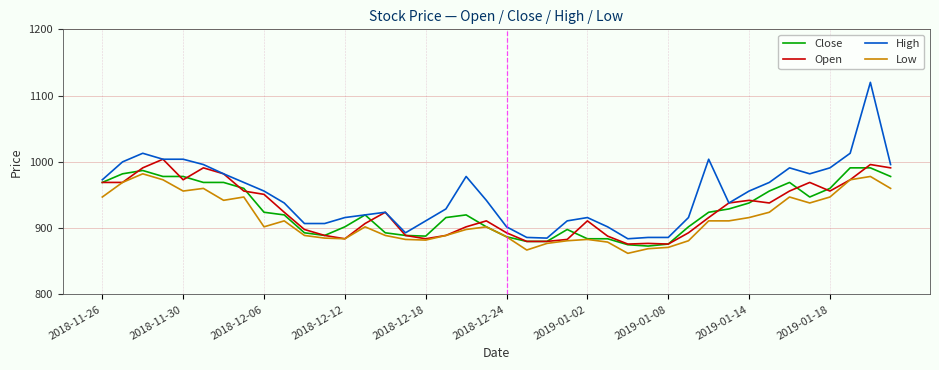

True or false: High and Low cross at least once.

False